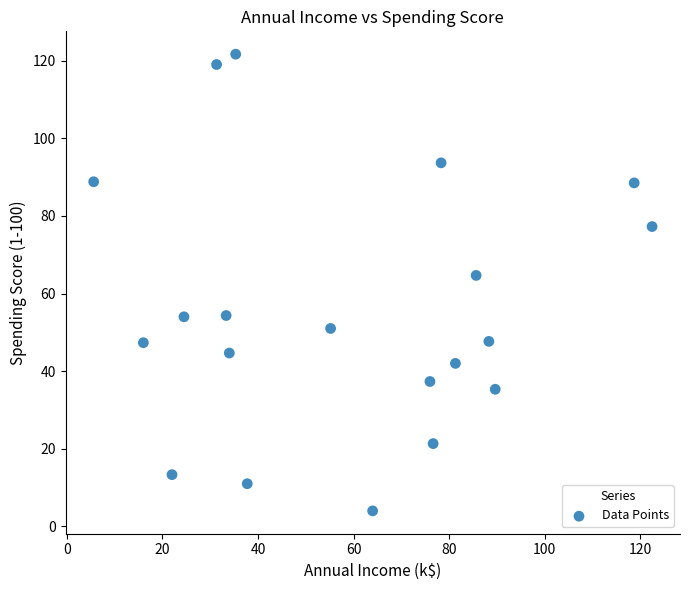

What Y value in the scatter plot is closest to 62?

64.7